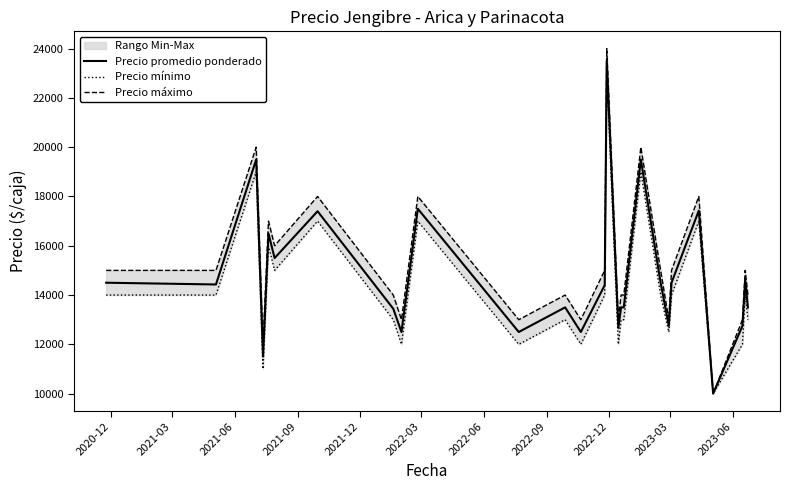

What is the minimum value for Precio promedio ponderado?

10000